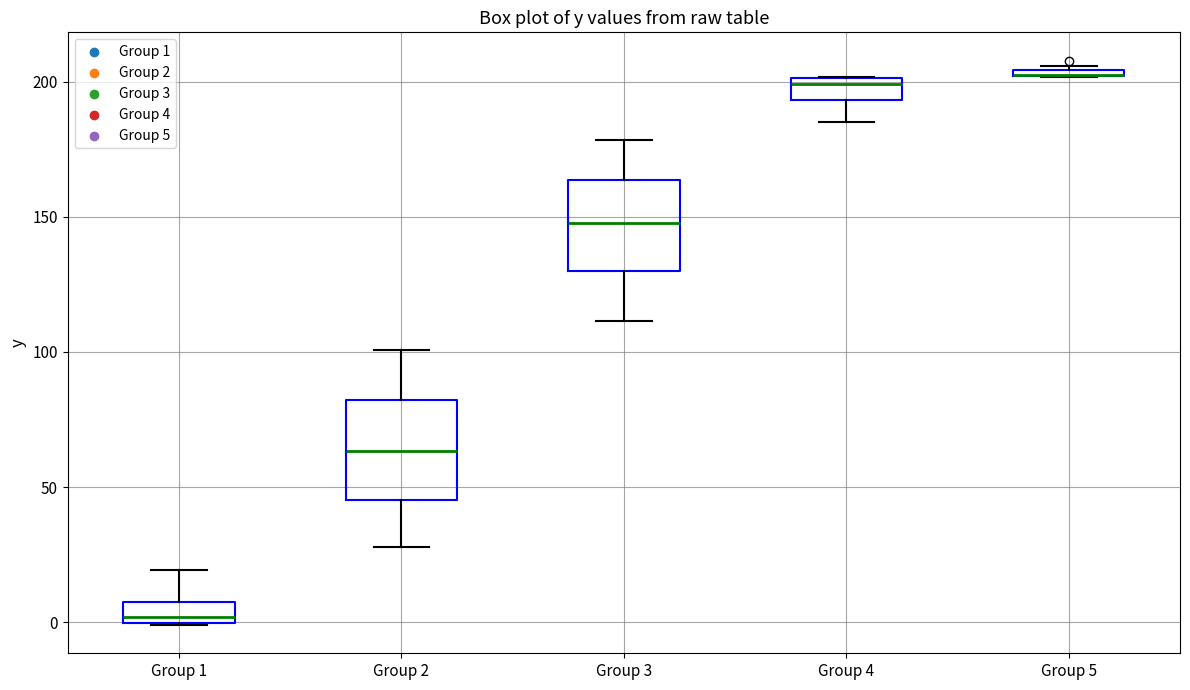

Where does the lower whisker of the box for Group 4 end on the y-axis? The values are not printed on the chart, so give them approximately, as read against the axis.

185